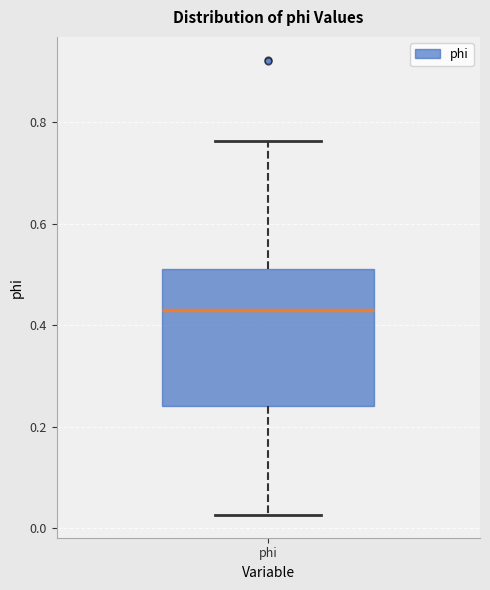

Read this box plot against the y-axis: the position of the median line, the range covered by the box, and the ends of both whiskers. The values are not printed on the chart, so give them approximately, as read against the axis.

median 0.44, box 0.24 to 0.52, whiskers 0.02 to 0.76